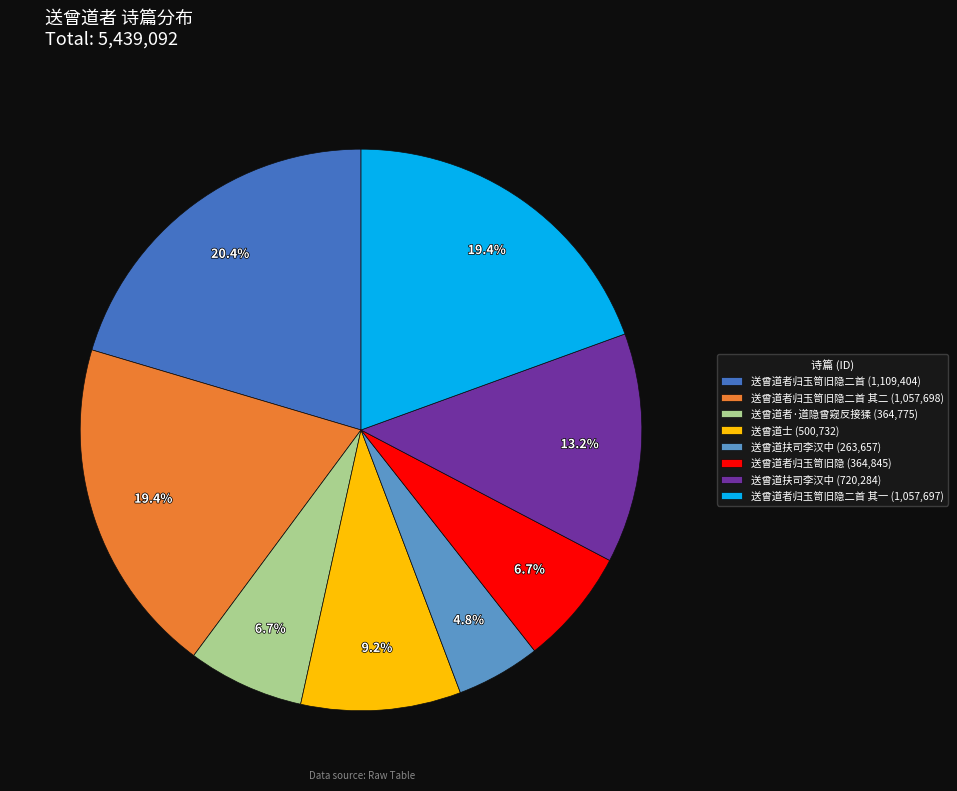

What is the total percentage of 送曾道士 (500,732) and 送曾道者归玉笥旧隐二首 其二 (1,057,698)?

28.7%